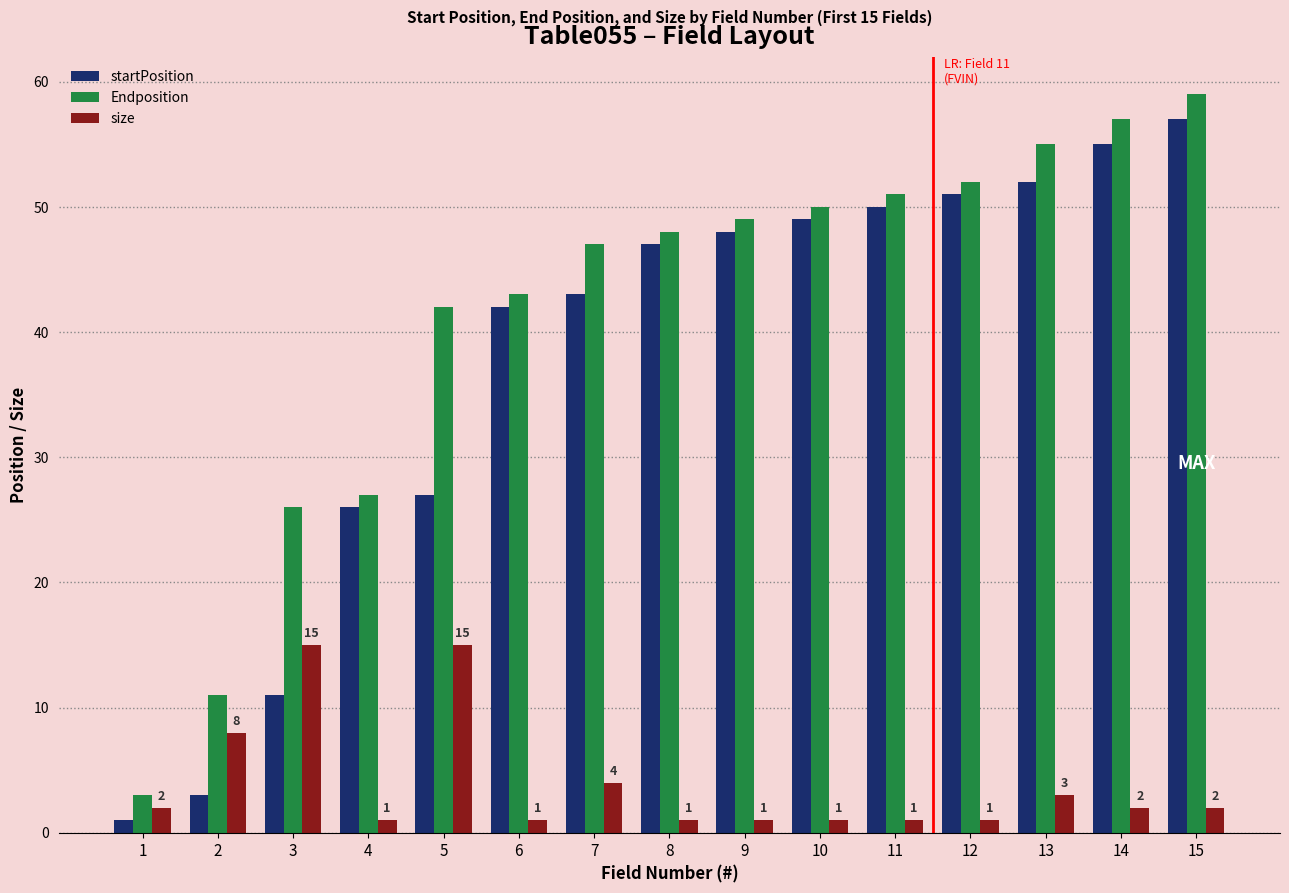

At which category is the sum across all series the highest?

15